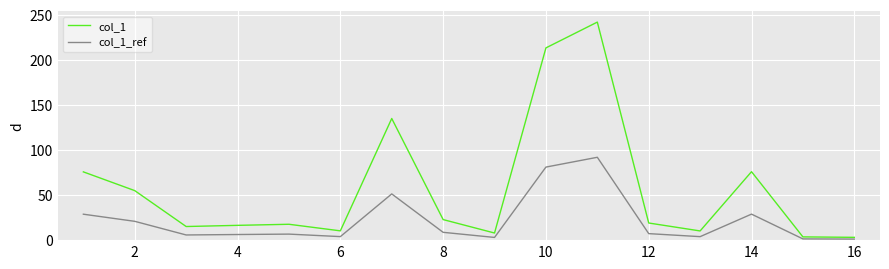

What is the maximum value for col_1?

241.8